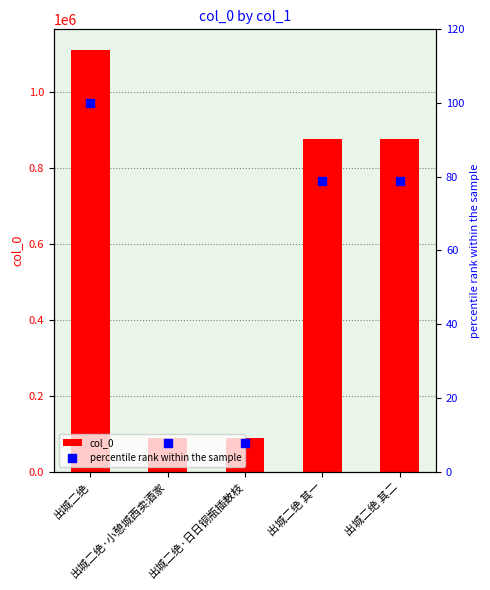

Is the value of percentile rank within the sample at 出城二绝·日日铜瓶插数枝 greater than the value of col_0 at 出城二绝·日日铜瓶插数枝?

No